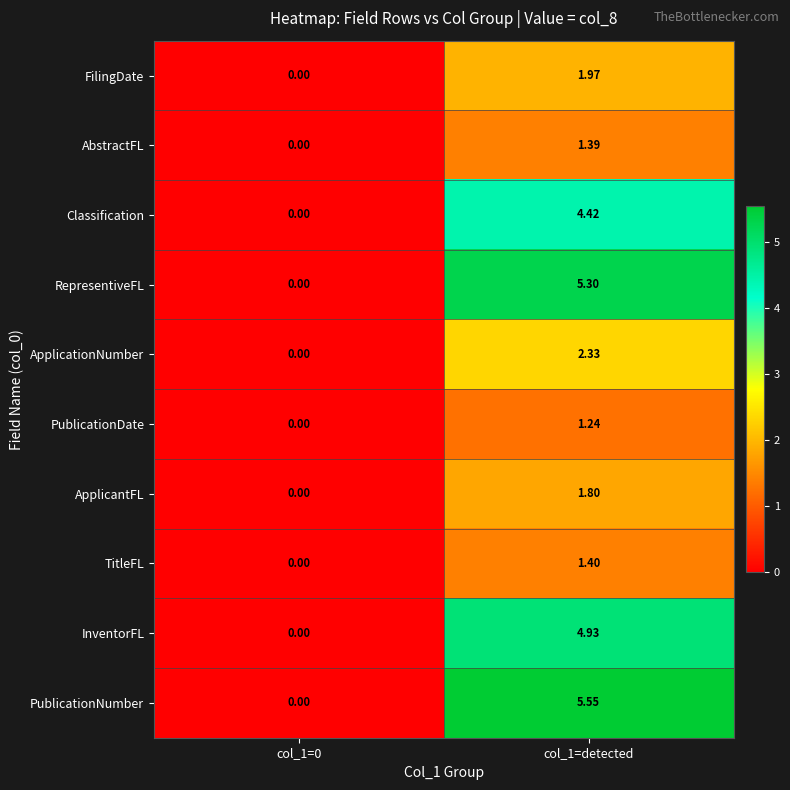

Which series has the largest total across all categories?

PublicationNumber